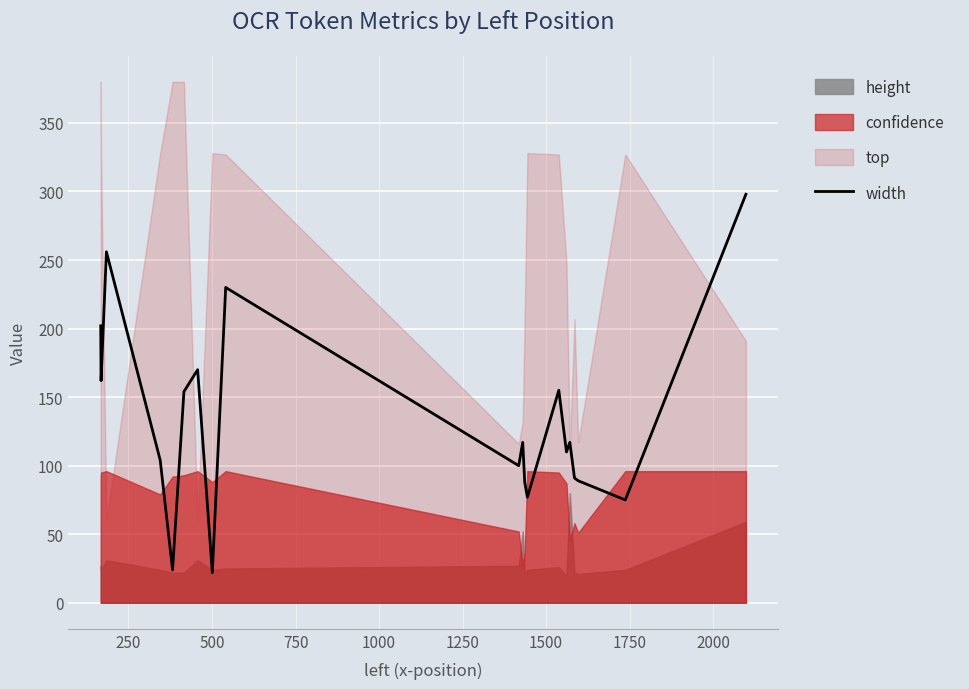

What is the lowest value of the width series?

22